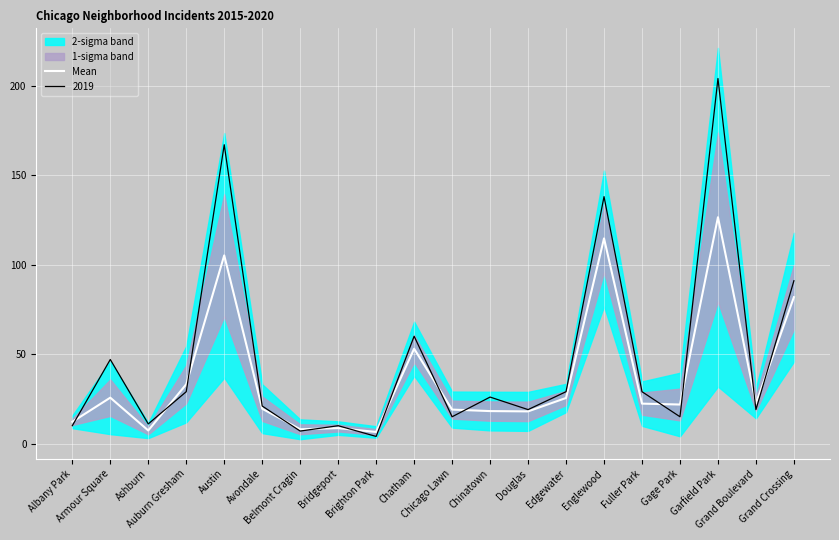

What is the maximum value for Mean?

126.5